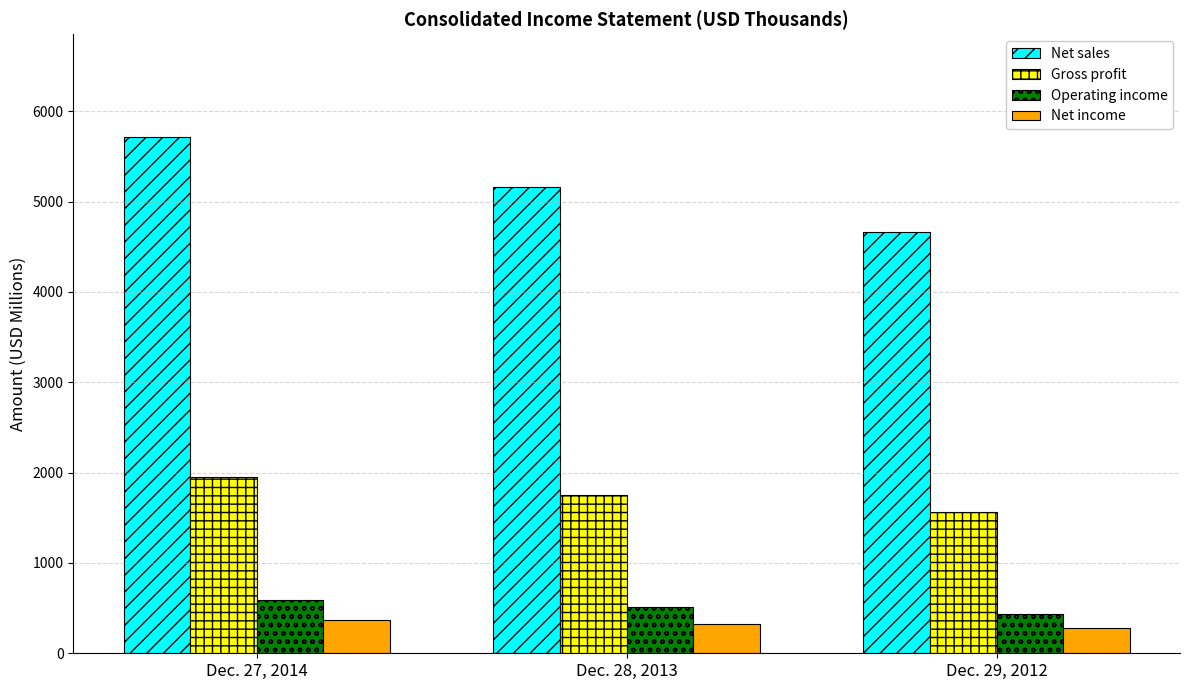

Count the number of categories in the chart.

3